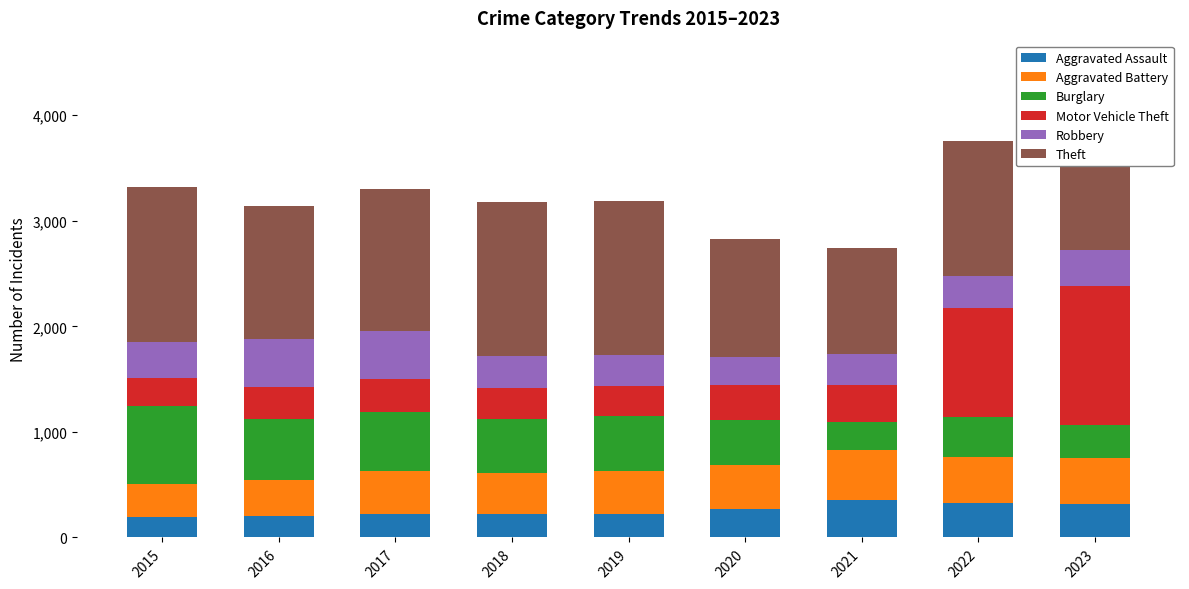

Are the bars grouped side by side (vs. stacked)?

No